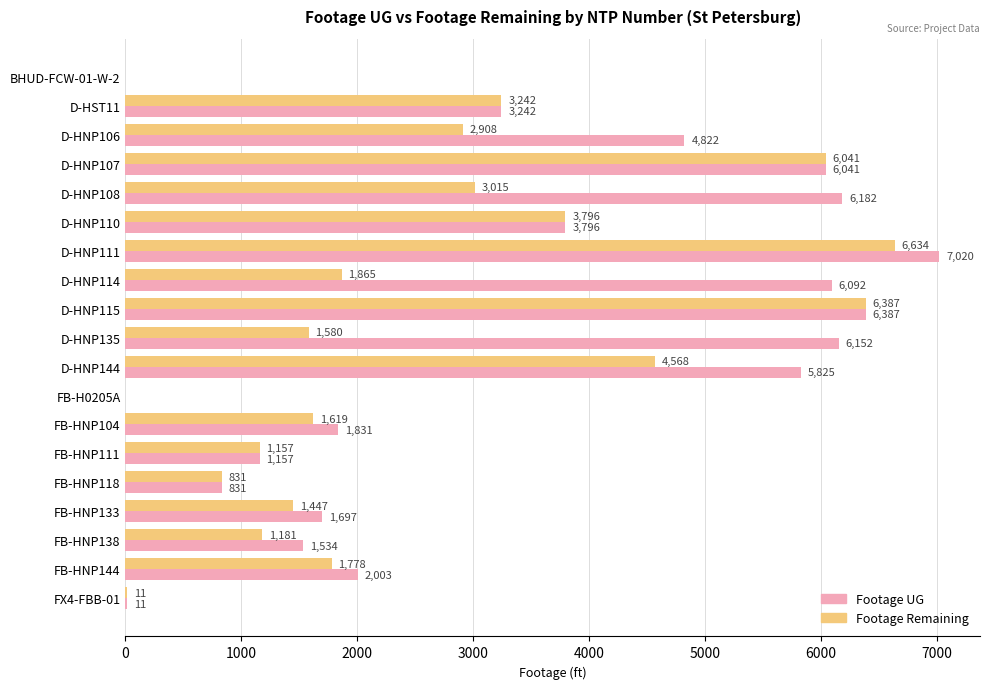

Count the number of data series in this chart.

2